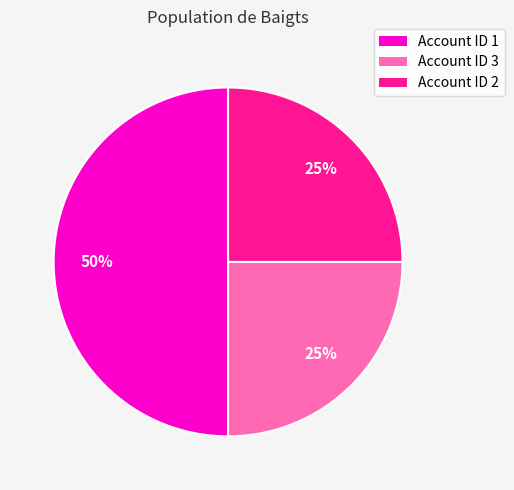

Is the sum of Account ID 2 and Account ID 1 greater than half?

Yes